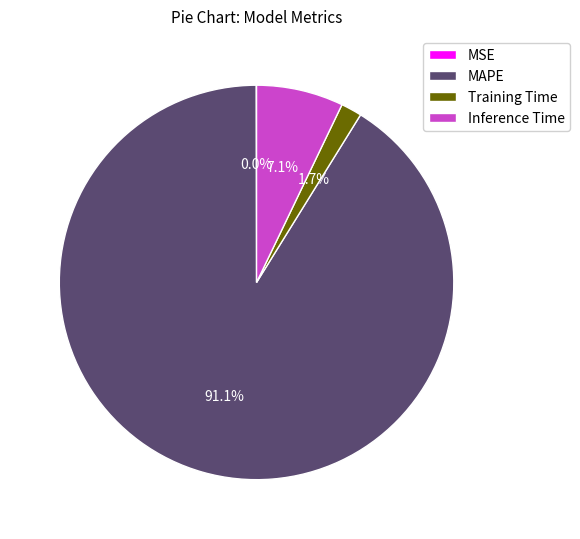

What is the majority slice?

MAPE